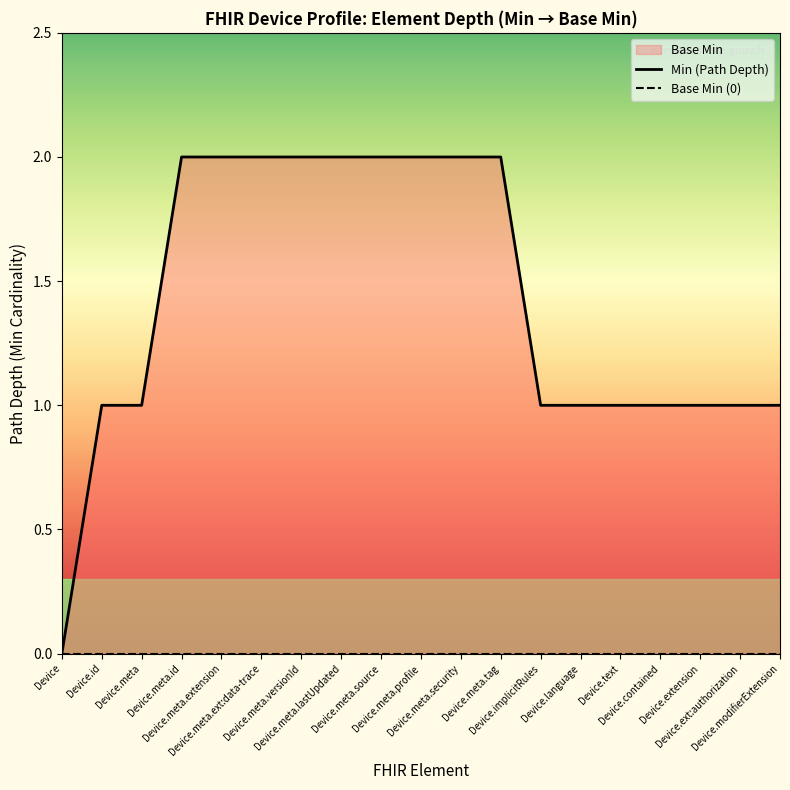

What is the total value across all series at Device.meta.id?

2